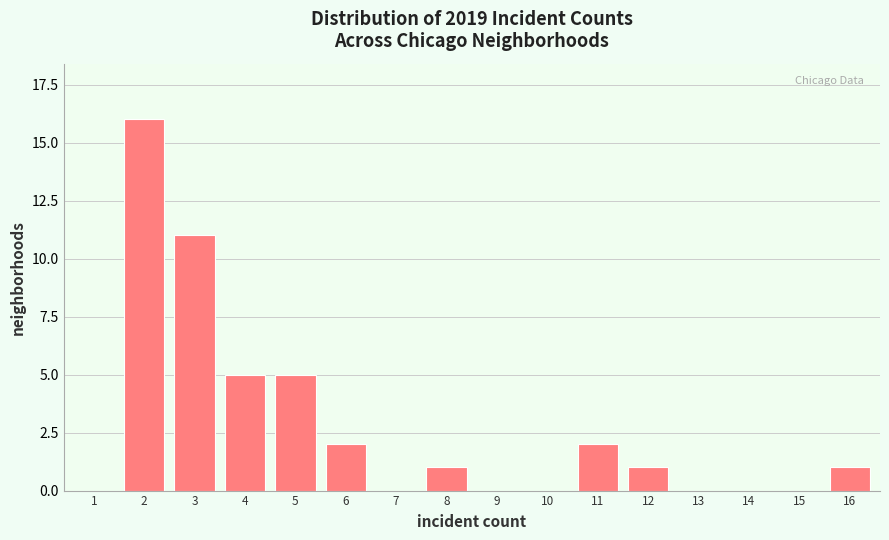

Reading right to left, extract all data points from this chart.

16=1	15=0	14=0	13=0	12=1	11=2	10=0	9=0	8=1	7=0	6=2	5=5	4=5	3=11	2=16	1=0